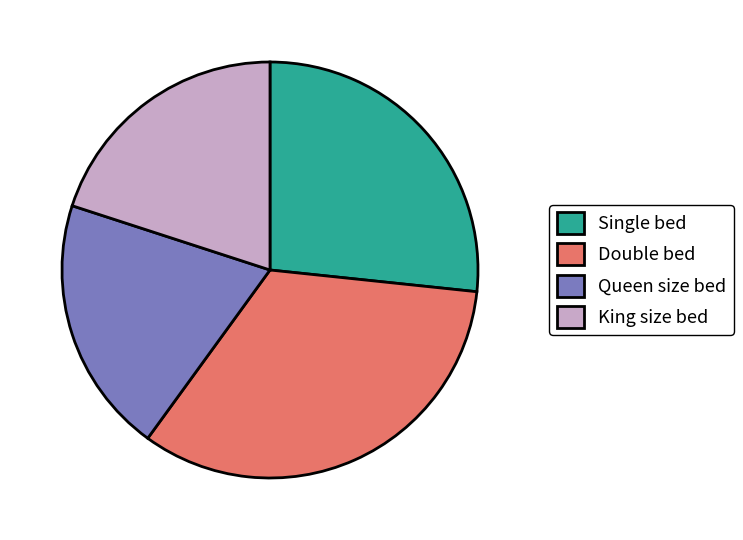

Is the sum of Single bed and King size bed greater than half?

No